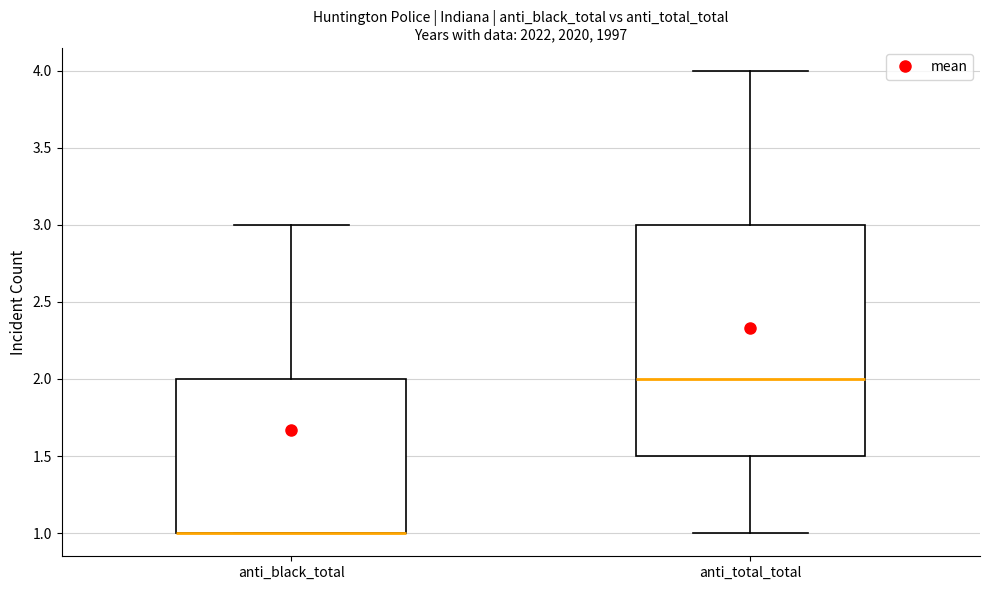

Where is the upper edge of the box for anti_black_total on the y-axis? The values are not printed on the chart, so give them approximately, as read against the axis.

2.0